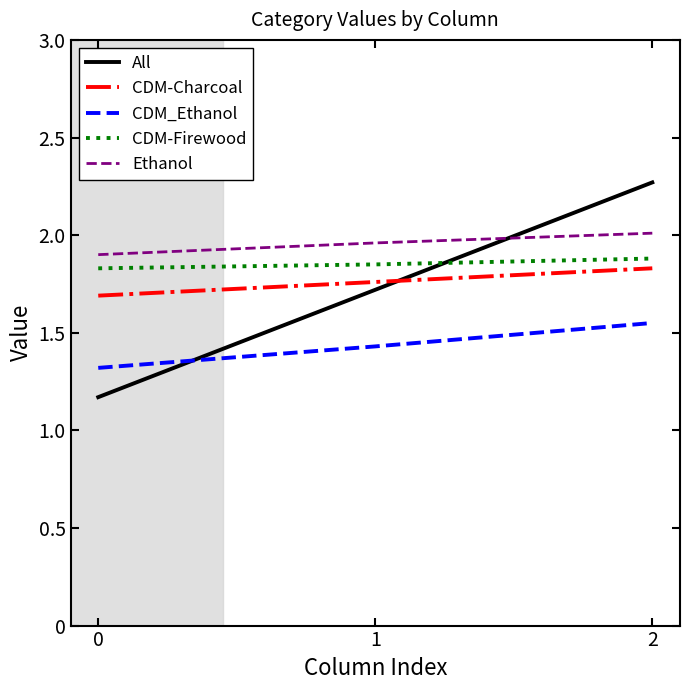

Which series has the largest total across all categories?

Ethanol